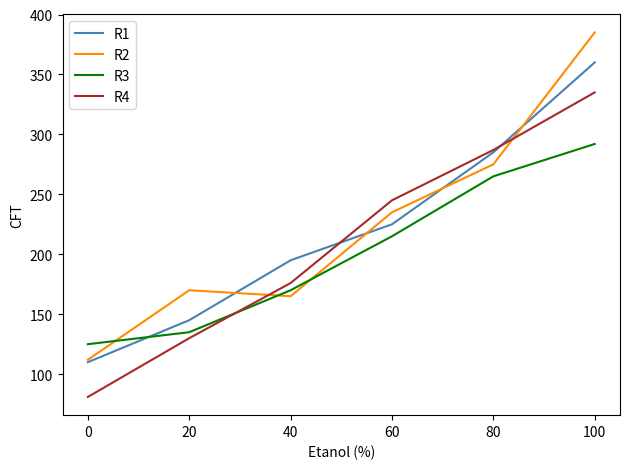

Reading left to right, transcribe all the data shown in this chart.

R1: 0=110	20=145	40=195	60=225	80=285	100=360
R2: 0=112	20=170	40=165	60=235	80=275	100=385
R3: 0=125	20=135	40=170	60=215	80=265	100=292
R4: 0=81	20=130	40=176	60=245	80=287	100=335